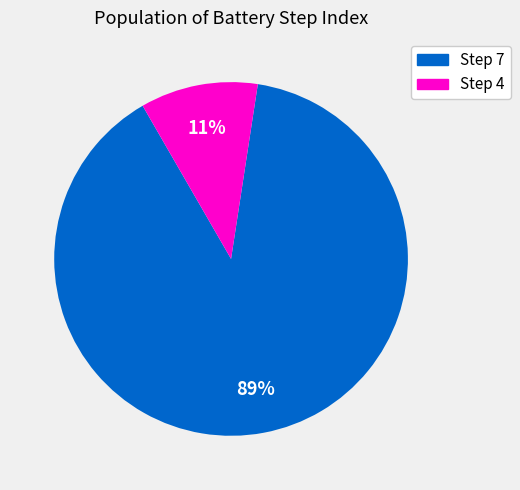

Count the number of slices in the pie.

2